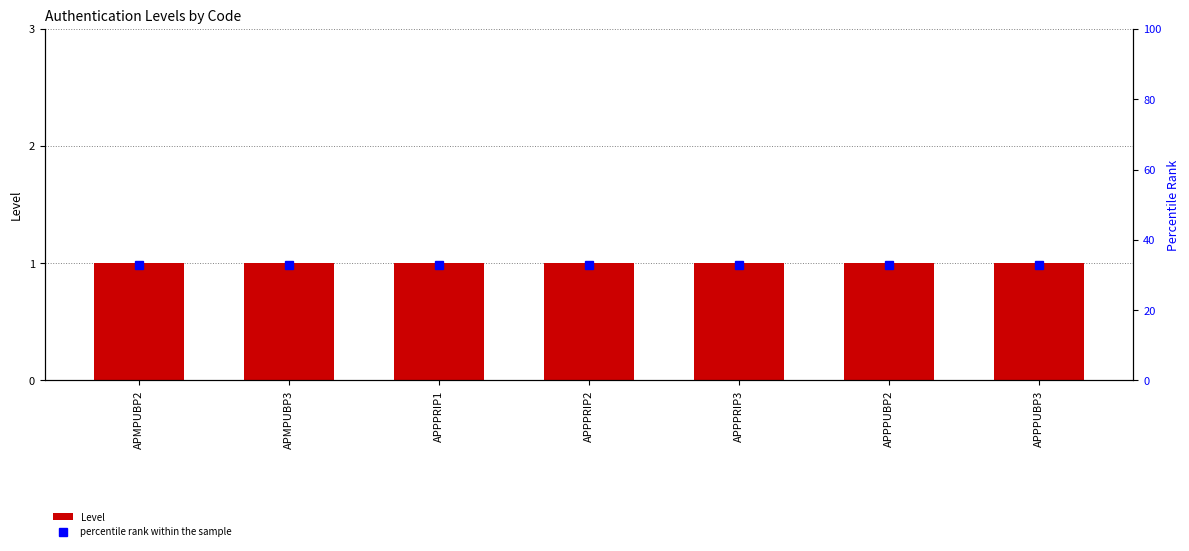

Which series has the largest total across all categories?

percentile rank within the sample